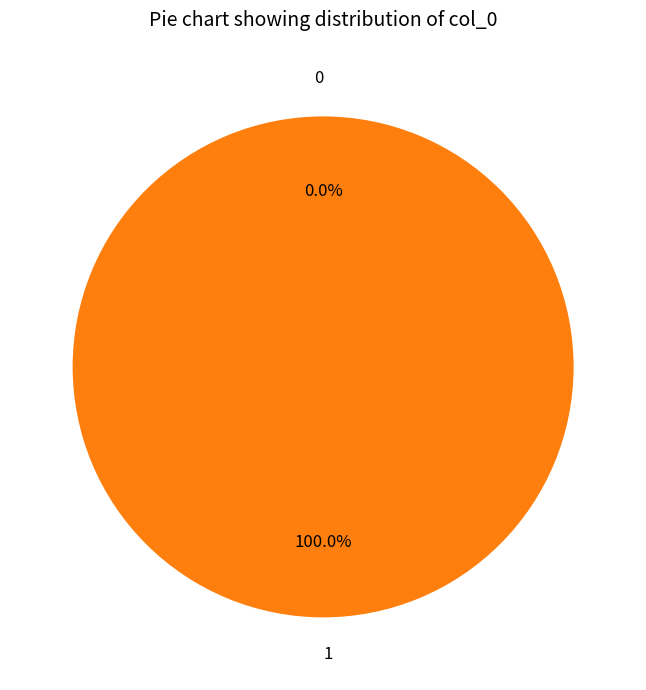

How many slices are in this pie chart?

2